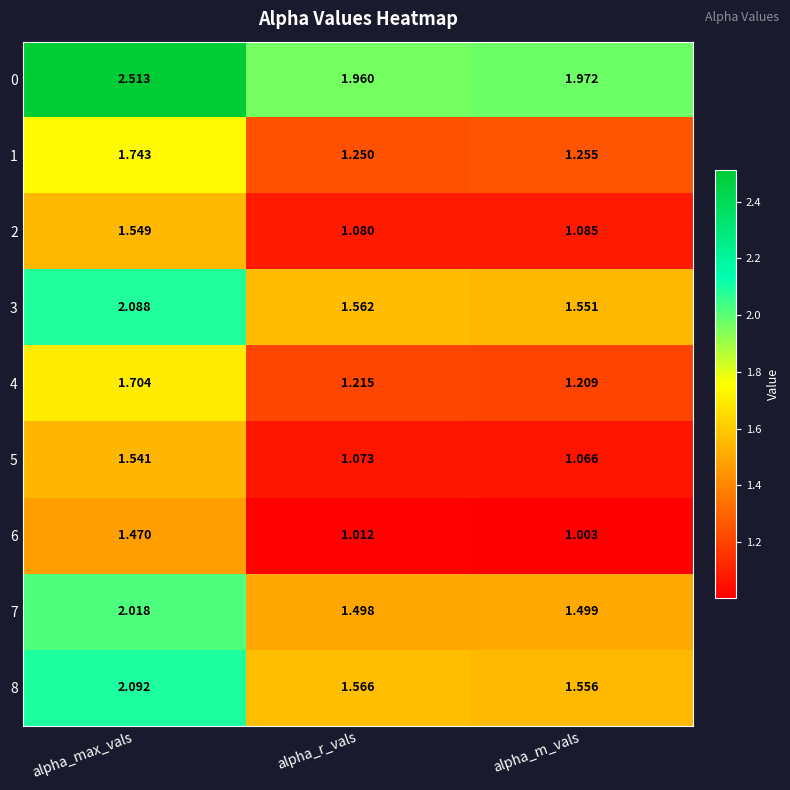

At how many categories does at least one series exceed 2?

1